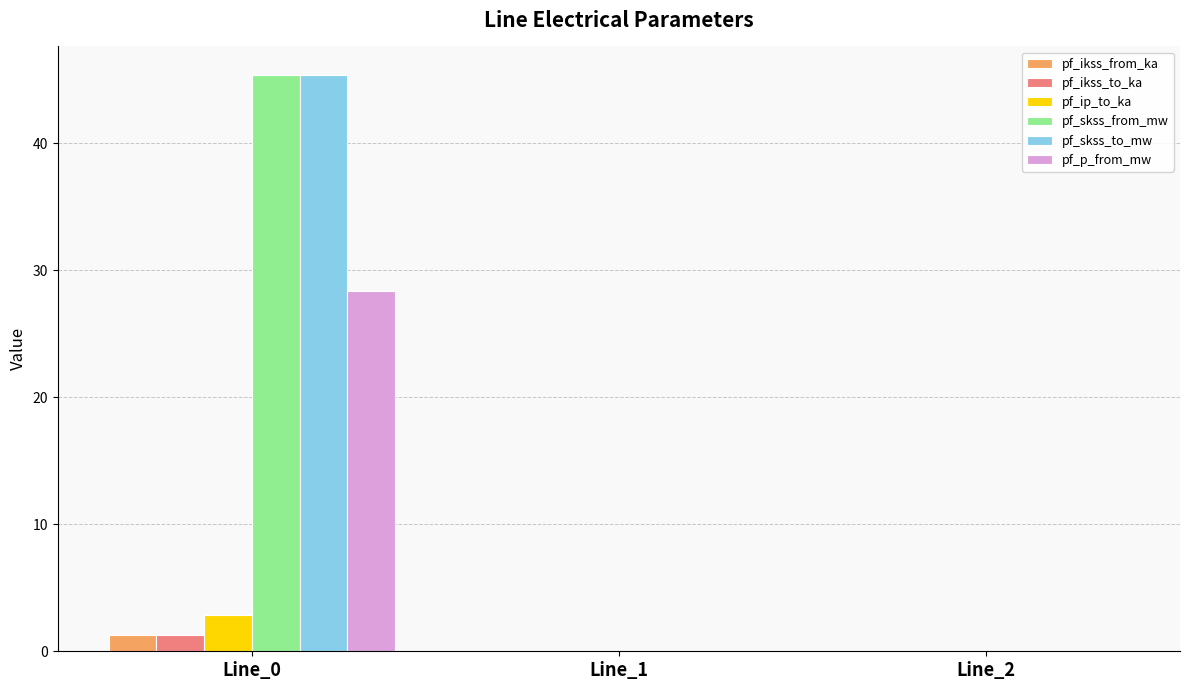

The pf_p_from_mw series shows 28.4 at Line_0. True or false?

True